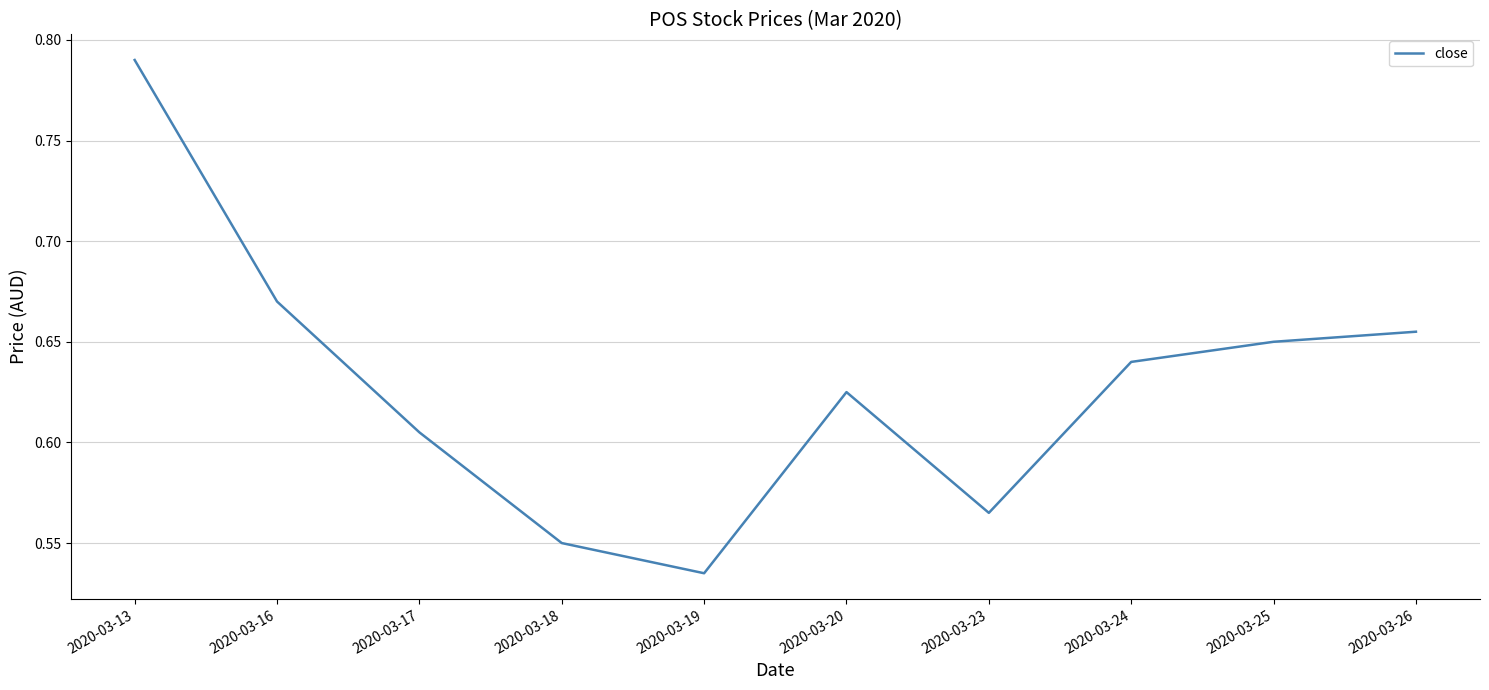

Where is the data nearest to the value 0?

2020-03-19